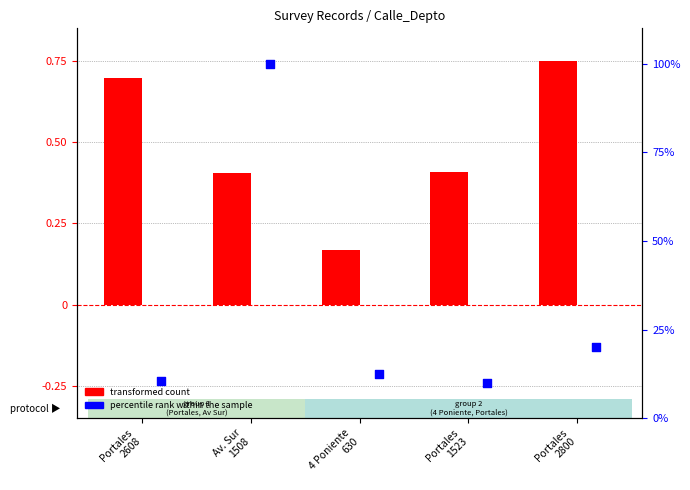

Which series reaches the minimum Y coordinate?

transformed count